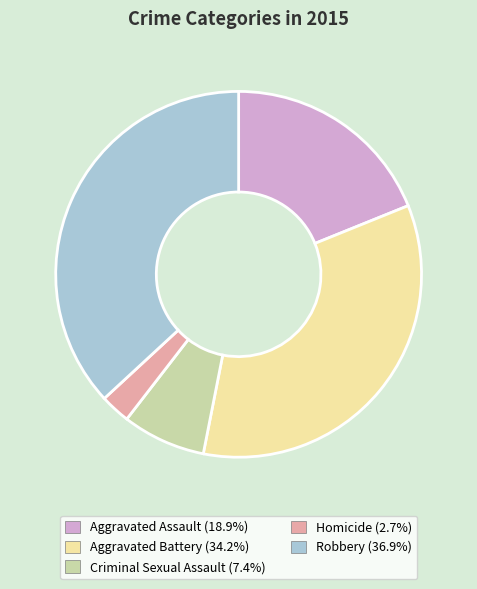

Count the number of slices in the pie.

5